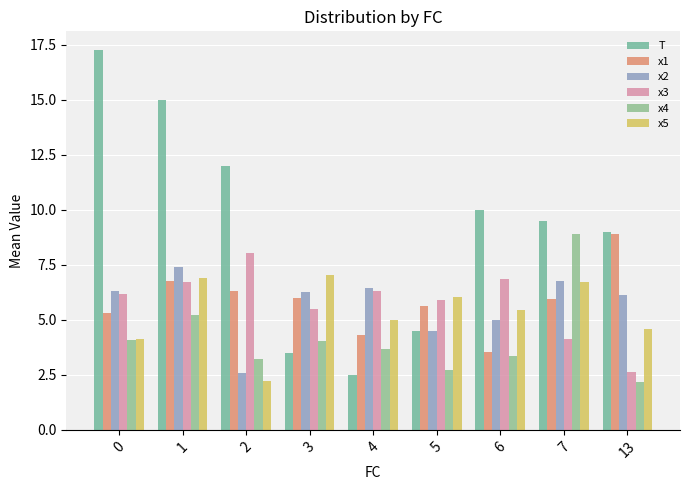

Count the number of data series in this chart.

6